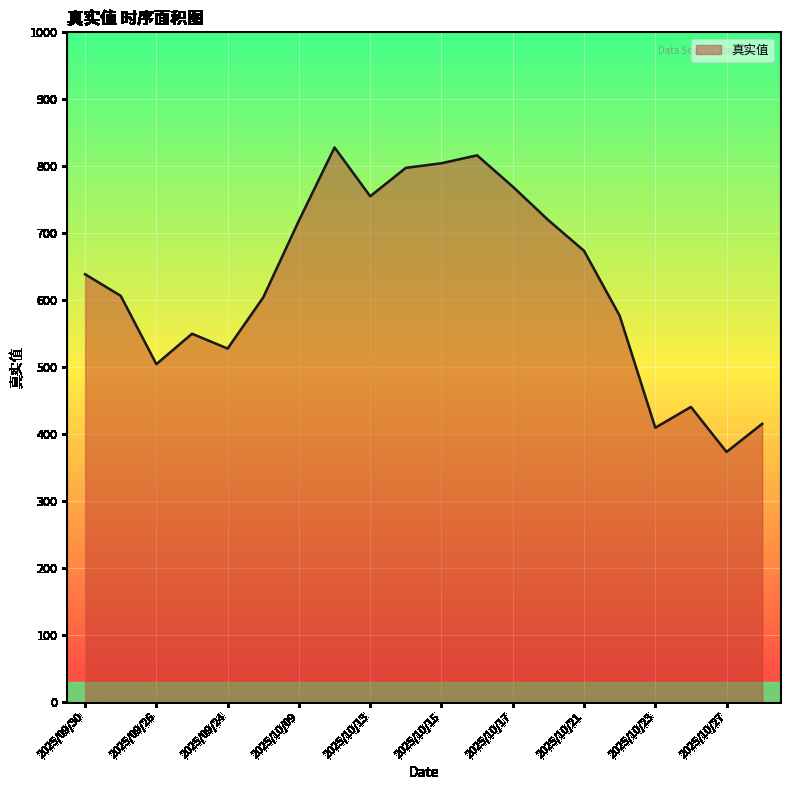

What is the minimum value shown in the chart?

373.4